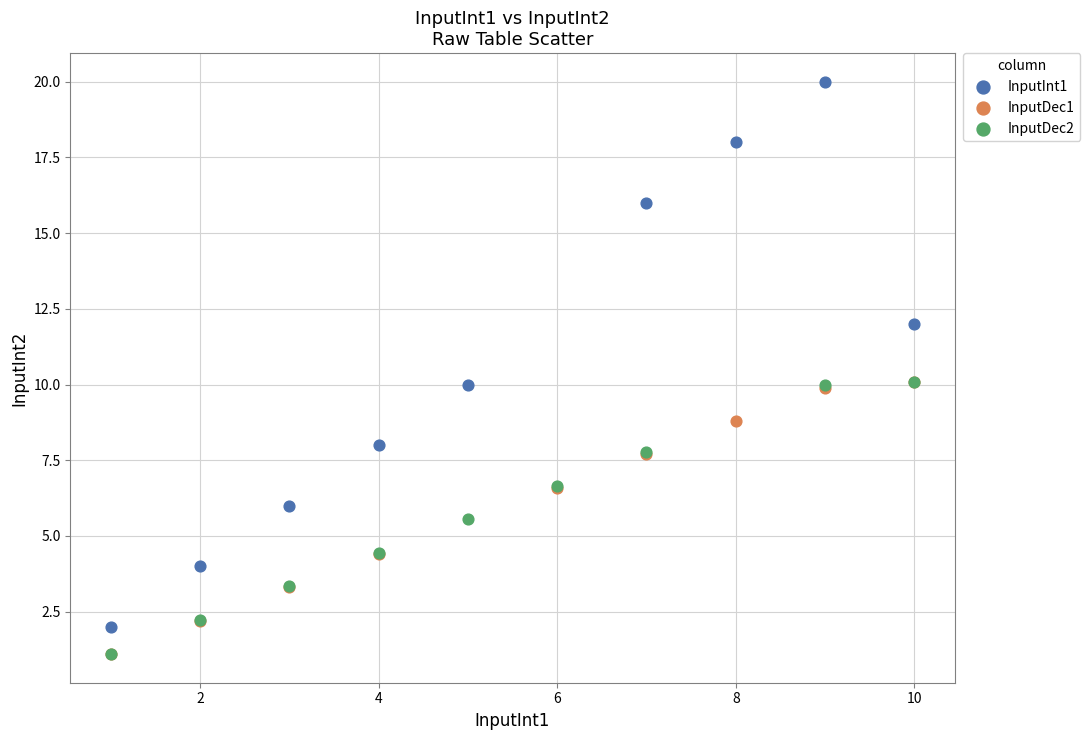

Which series has the largest Y range (max minus min)?

InputInt1